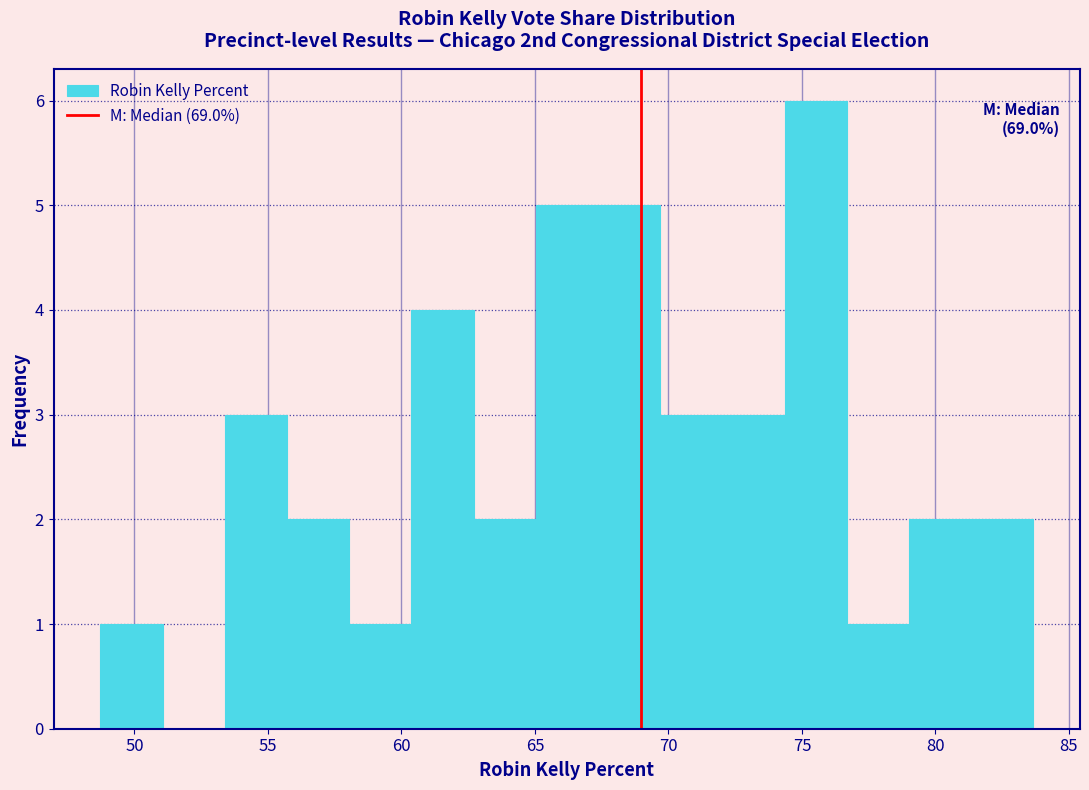

Which range on the x-axis has the tallest bar?

74.5 to 76.5